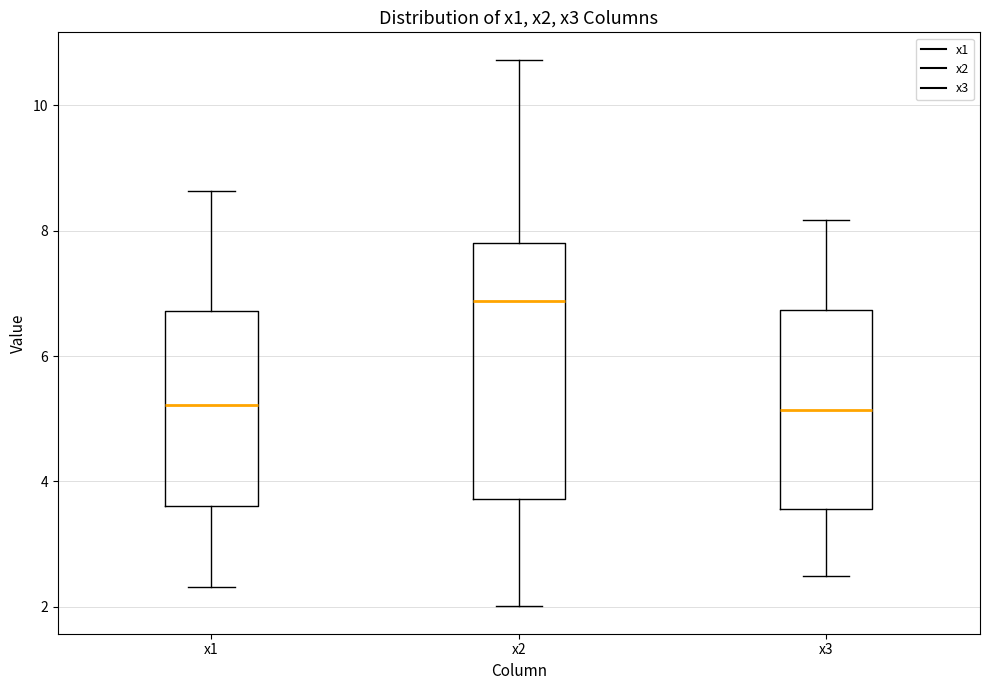

Comparing the boxes themselves (not the whiskers), which one is the tallest?

x2